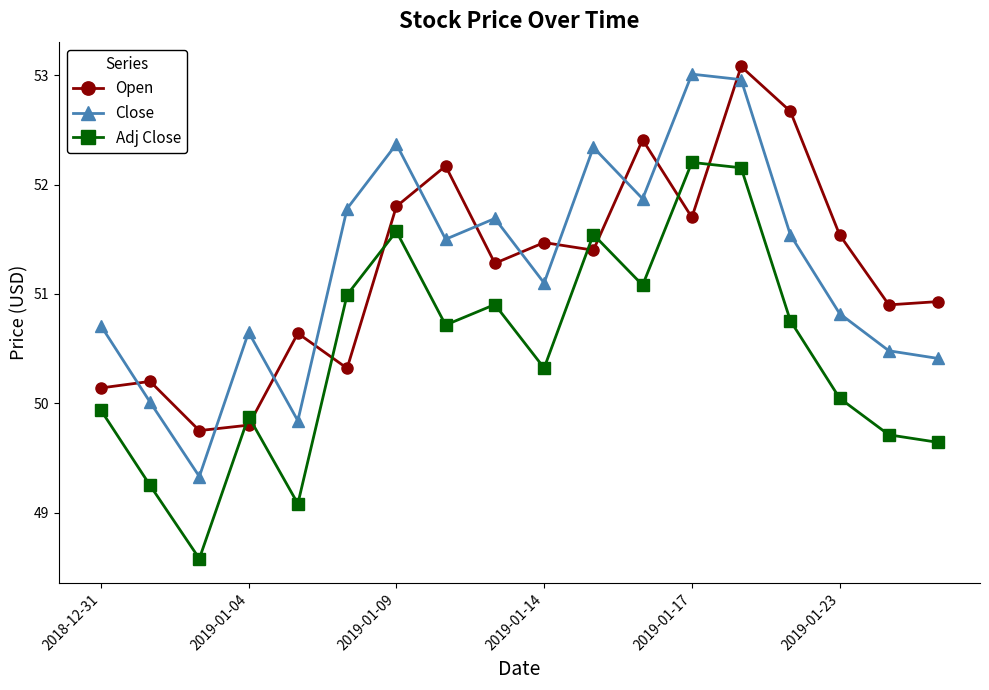

What is the smallest value displayed?

48.6